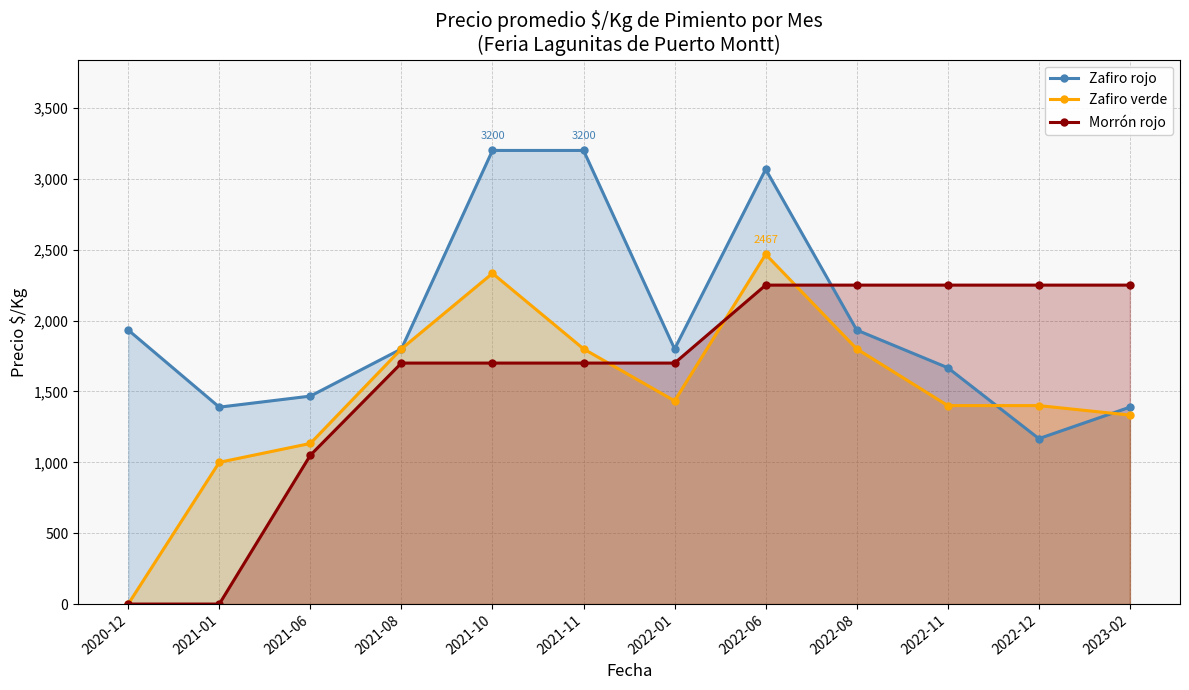

Reading left to right, list all the values displayed in this chart.

Zafiro rojo: 2020-12=1933	2021-01=1389	2021-06=1467	2021-08=1800	2021-10=3200	2021-11=3200	2022-01=1800	2022-06=3067	2022-08=1933	2022-11=1667	2022-12=1167	2023-02=1389
Zafiro verde: 2020-12=0	2021-01=1000	2021-06=1133	2021-08=1800	2021-10=2333	2021-11=1800	2022-01=1433	2022-06=2467	2022-08=1800	2022-11=1400	2022-12=1400	2023-02=1333
Morrón rojo: 2020-12=0	2021-01=0	2021-06=1050	2021-08=1700	2021-10=1700	2021-11=1700	2022-01=1700	2022-06=2250	2022-08=2250	2022-11=2250	2022-12=2250	2023-02=2250